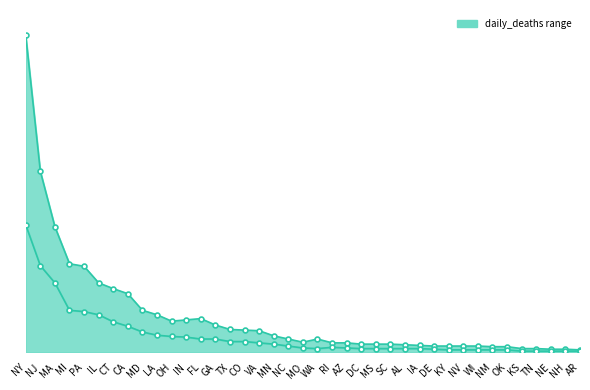

What is the highest value of the daily_deaths_upper series?

497